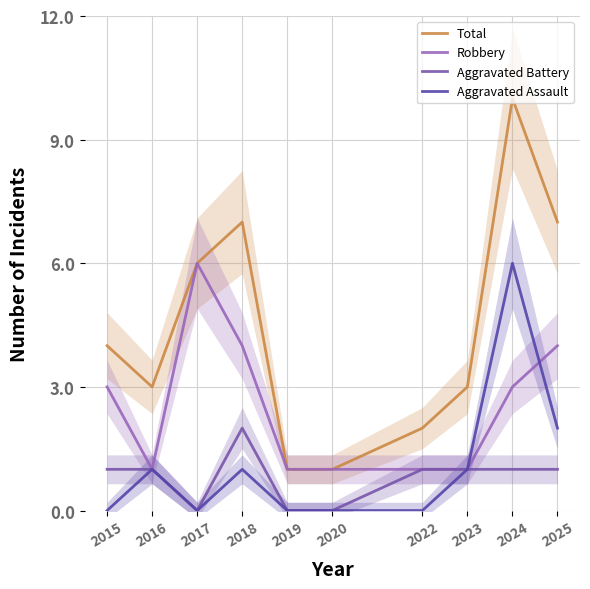

What is the total value across all series at 2018?

14